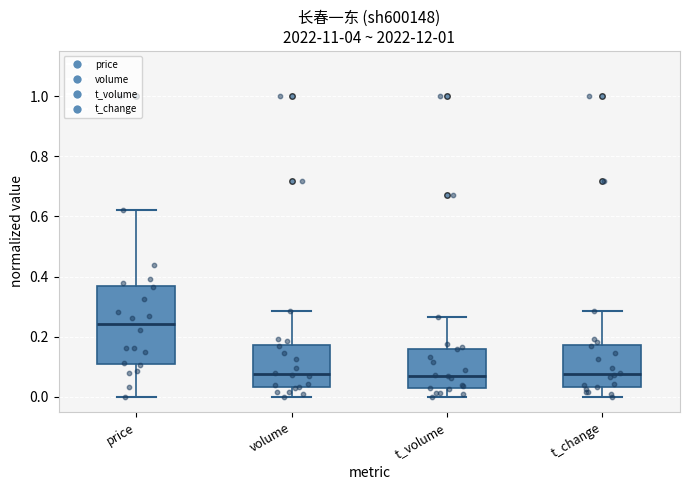

Reading left to right, transcribe this box plot: for each box, give where its median line is, the range the box spans, and where its two whiskers end, as read against the y-axis. The values are not printed on the chart, so give them approximately, as read against the axis.

price: median 0.24, box 0.10 to 0.36, whiskers 0.00 to 0.62
volume: median 0.08, box 0.04 to 0.18, whiskers 0.00 to 0.28
t_volume: median 0.08, box 0.02 to 0.16, whiskers 0.00 to 0.26
t_change: median 0.08, box 0.04 to 0.18, whiskers 0.00 to 0.28